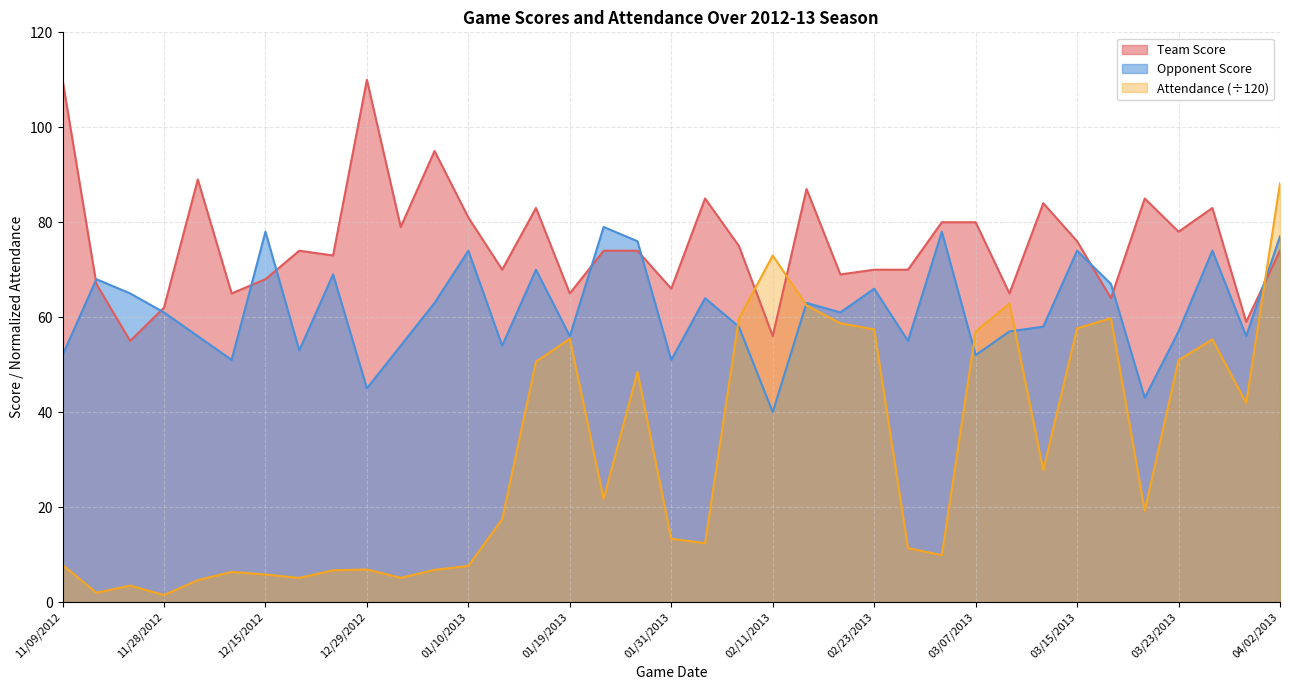

What is the value of the Team Score point at the 21st from the left?

75